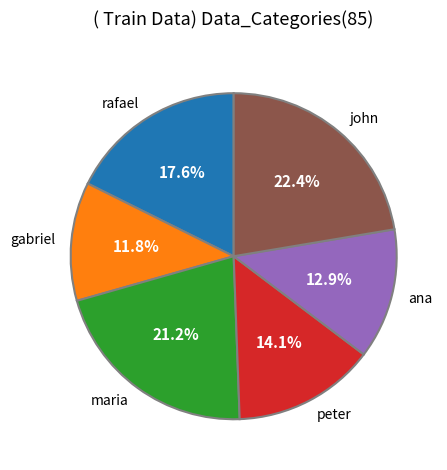

How many slices are in this pie chart?

6